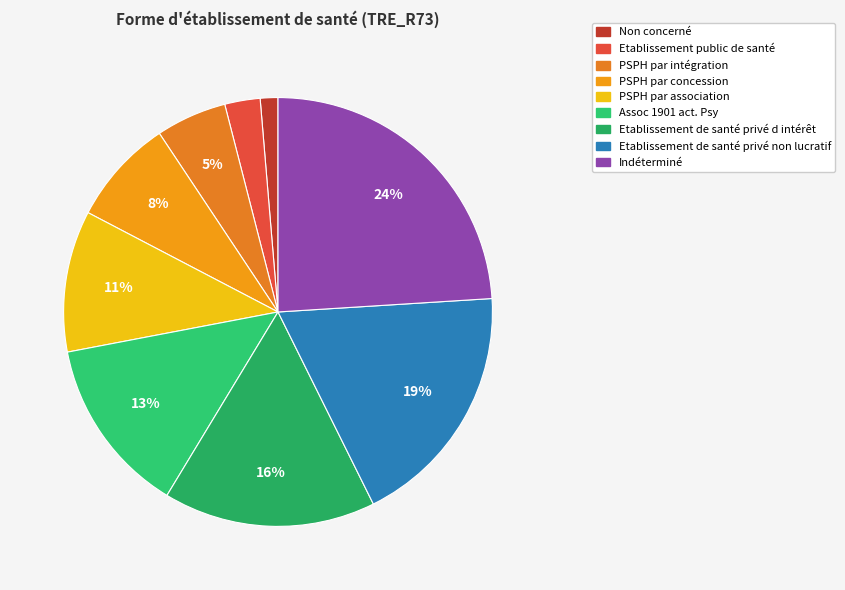

Which slice is the largest?

Indéterminé